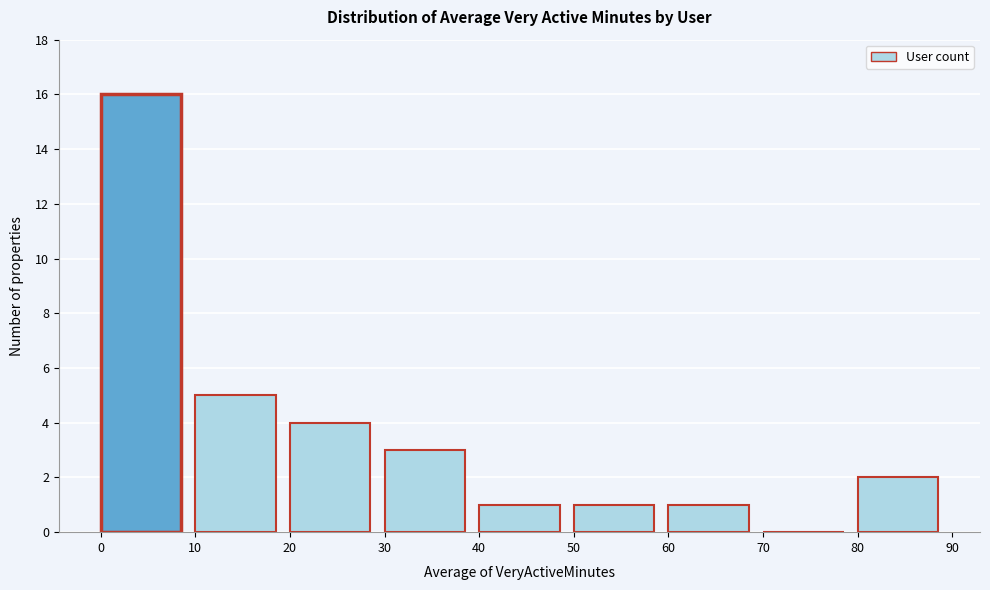

Reading left to right, transcribe this chart: for each bar, give the range it covers on the x-axis and its height. The values are not printed on the chart, so give them approximately, as read against the axis.

0 to 10: 16
10 to 20: 5
20 to 30: 4
30 to 40: 3
40 to 50: 1
50 to 60: 1
60 to 70: 1
70 to 80: 0
80 to 90: 2